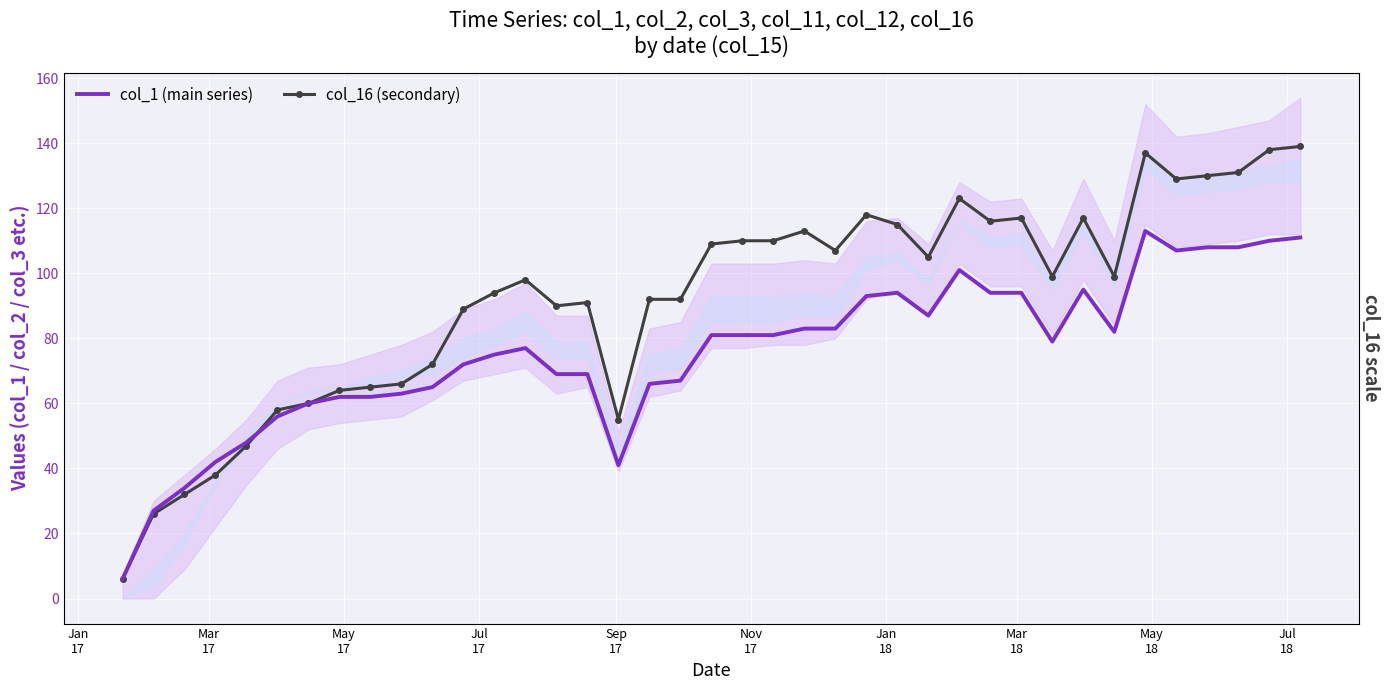

List the series in order of their overall mean, highest first.

col_16 (secondary), col_1 (main series)